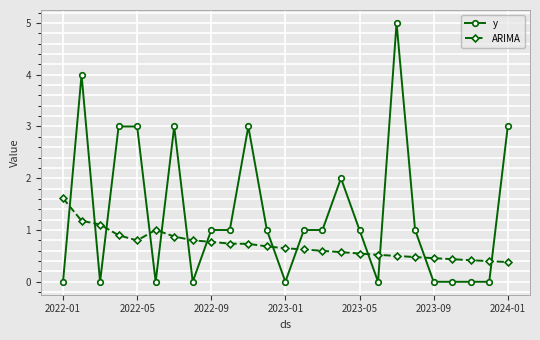

What is the value of the y point at the 7th from the left?

3.0